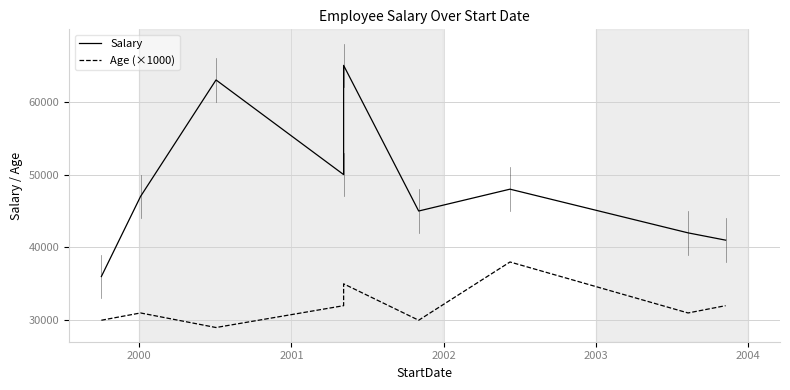

Does the chart display data point markers on the line(s)?

No